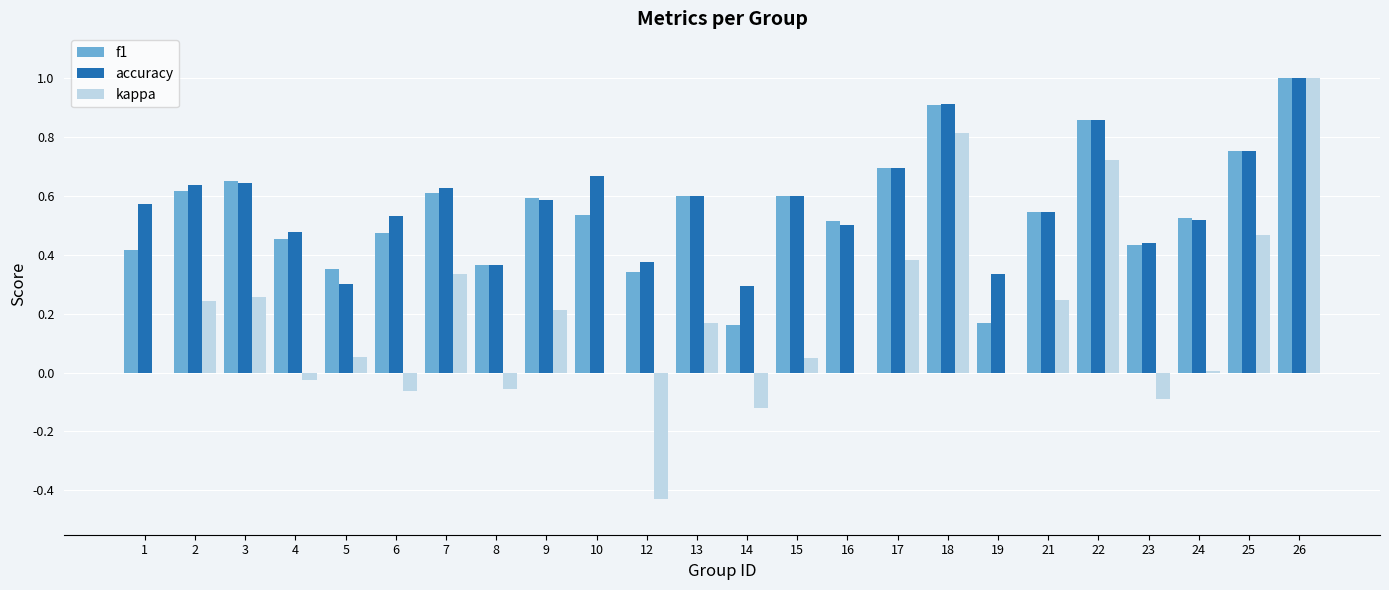

At which category is the sum across all series the highest?

26